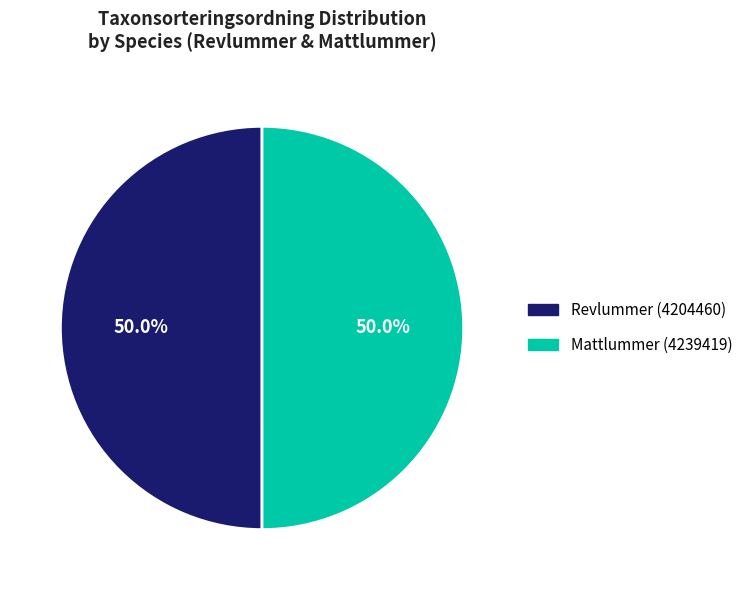

What percentage is the Revlummer (4204460) slice, to the nearest percent?

50%